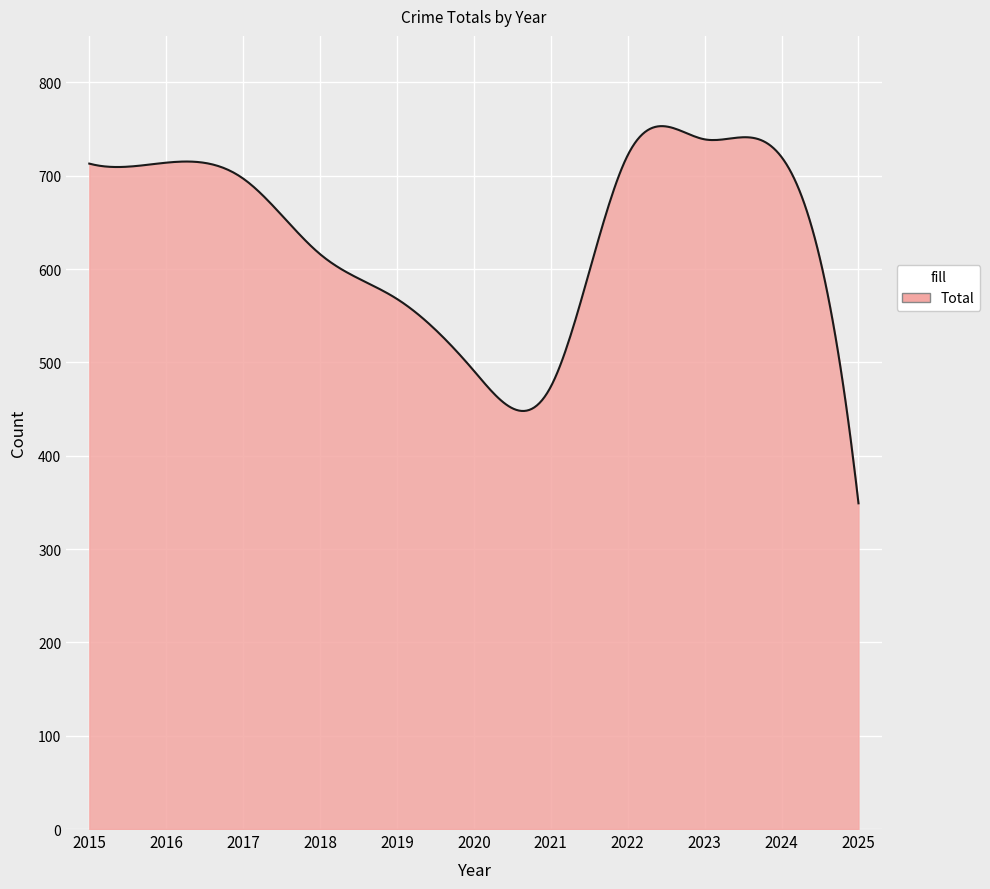

What is the difference between the maximum and minimum values?

404.1